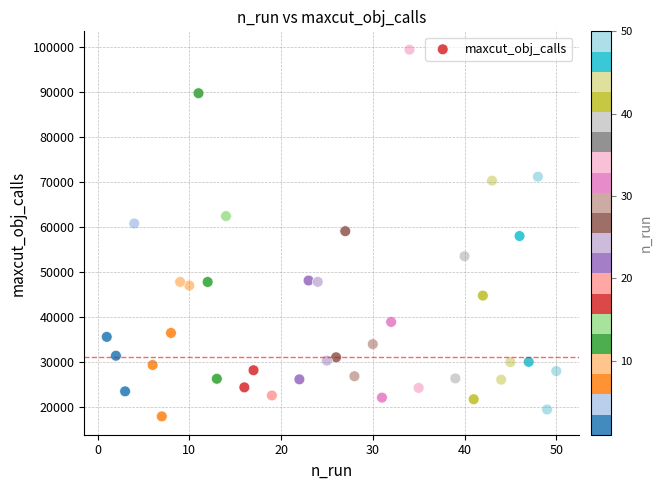

What is the range of Y values (max minus min)?

81540